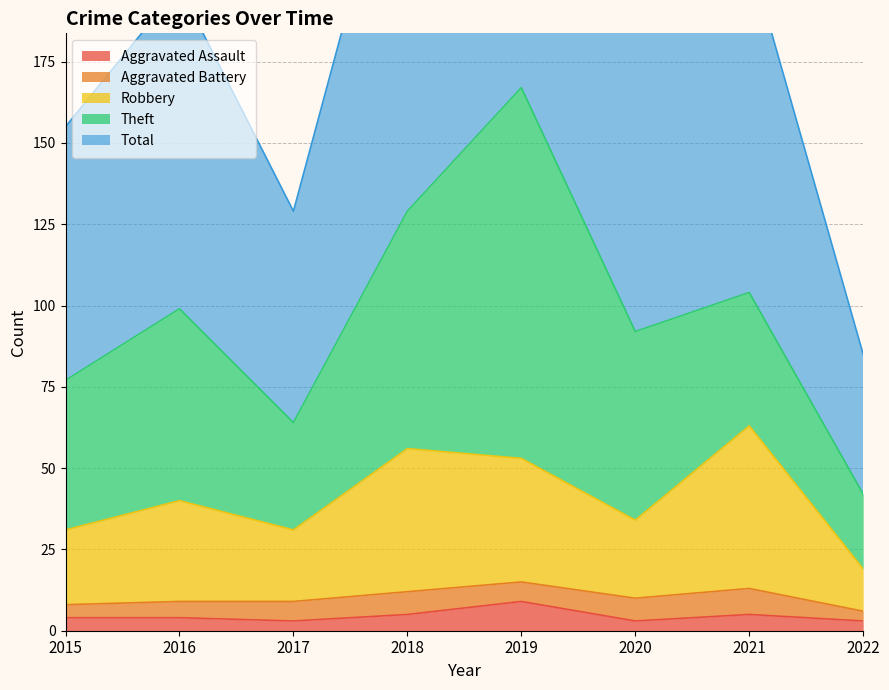

True or false: Robbery and Aggravated Assault intersect in this chart.

False